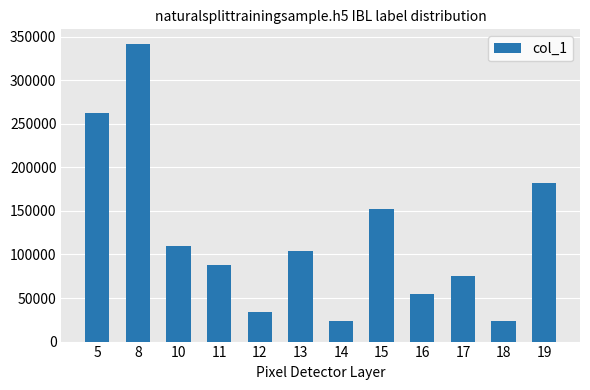

How many values exceed 103988?

6